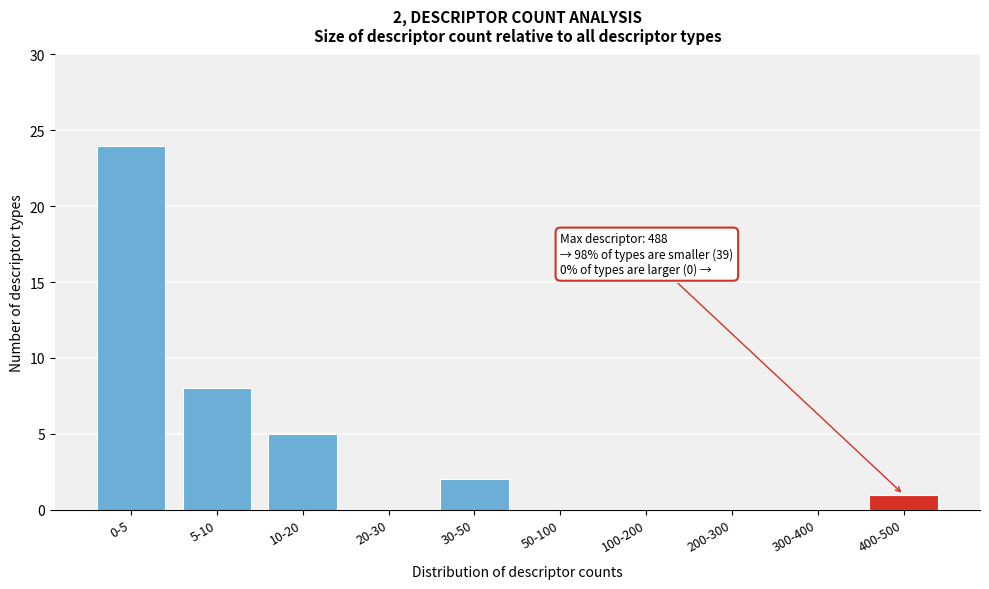

Reading left to right, extract all data points from this chart.

0-5=24	5-10=8	10-20=5	20-30=0	30-50=2	50-100=0	100-200=0	200-300=0	300-400=0	400-500=1